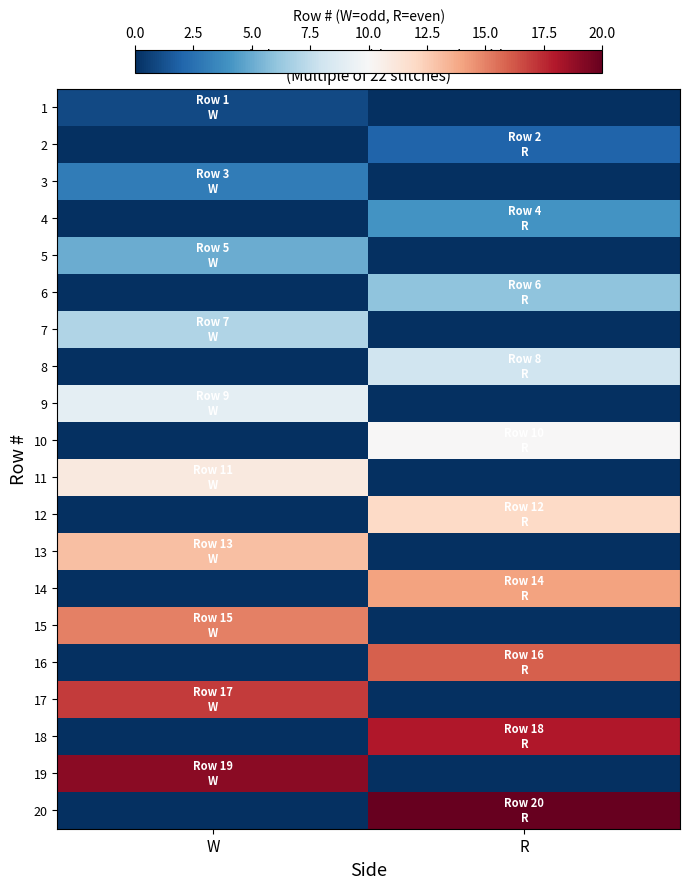

Which series has the widest spread of values?

20